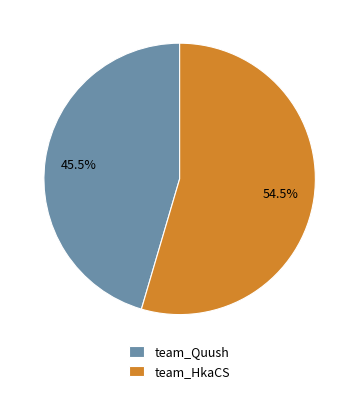

Which slice is the largest?

team_HkaCS